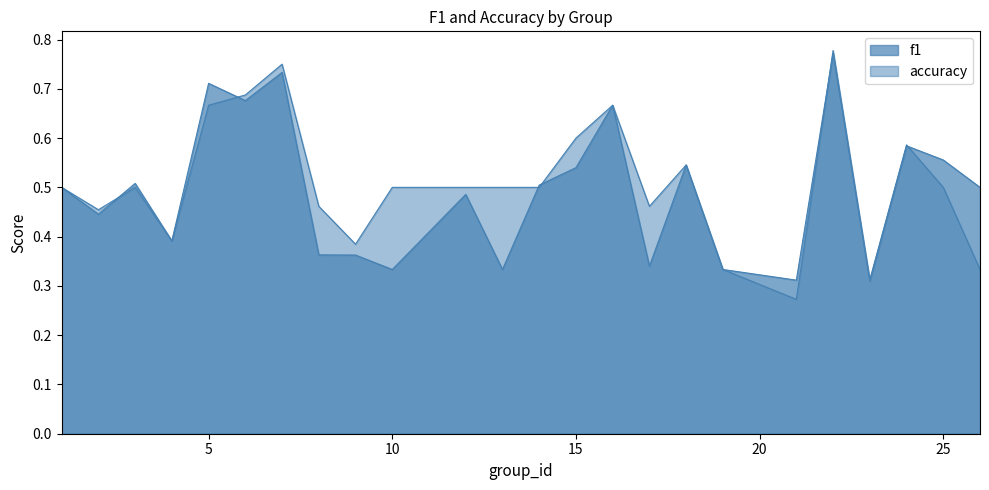

The accuracy series shows 1.1 at 5. True or false?

False